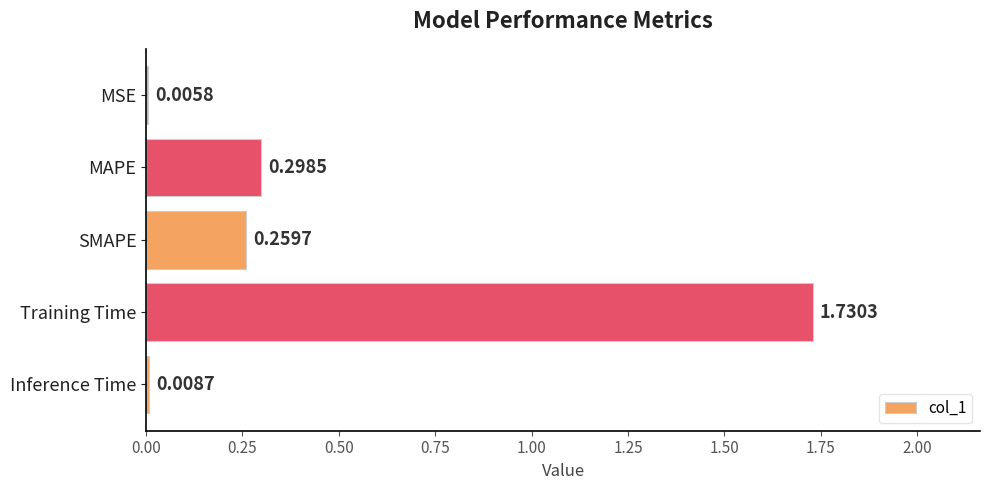

What is the sum of all values?

2.3